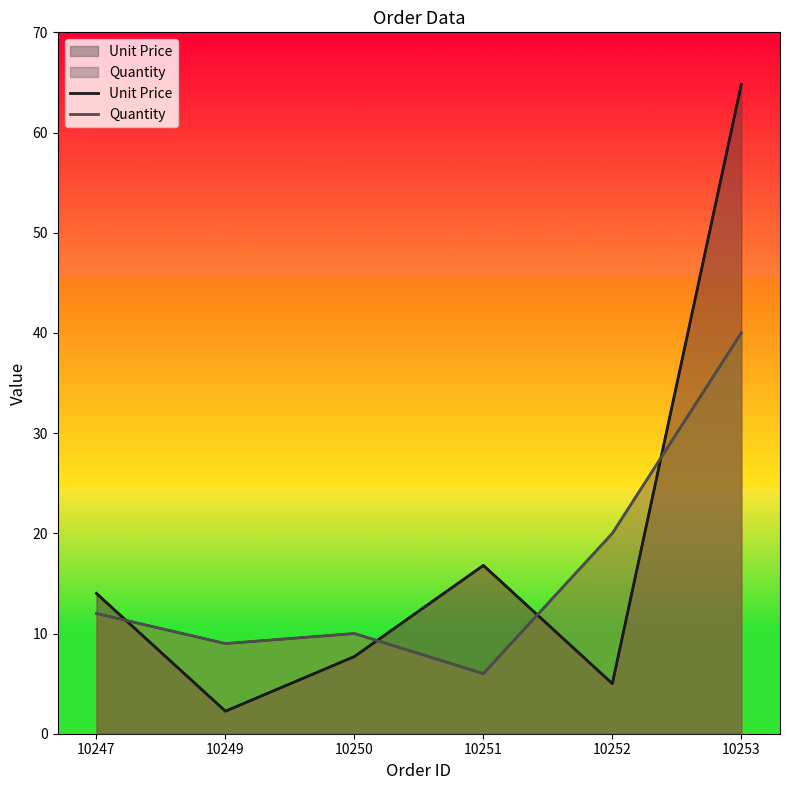

What are all the series names shown in the legend?

Unit Price, Quantity